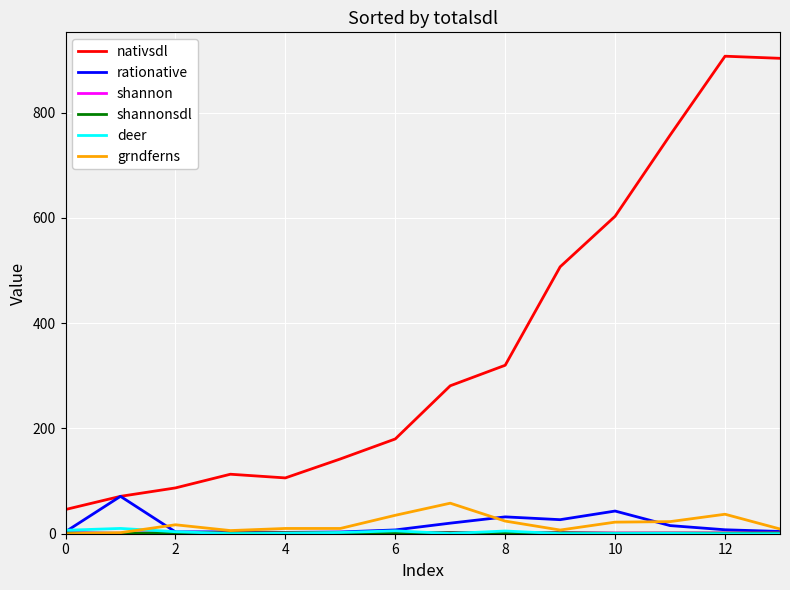

Which series has the widest spread of values?

nativsdl